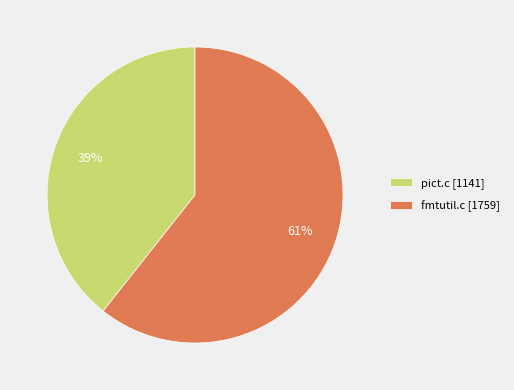

How many slices are in this pie chart?

2